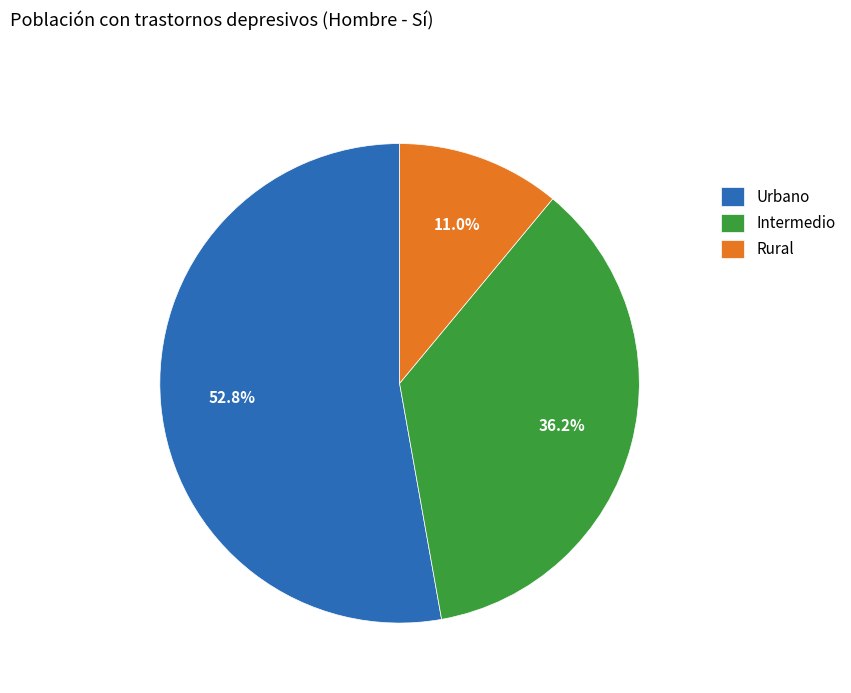

Is it true that Intermedio is 36% of the pie?

True